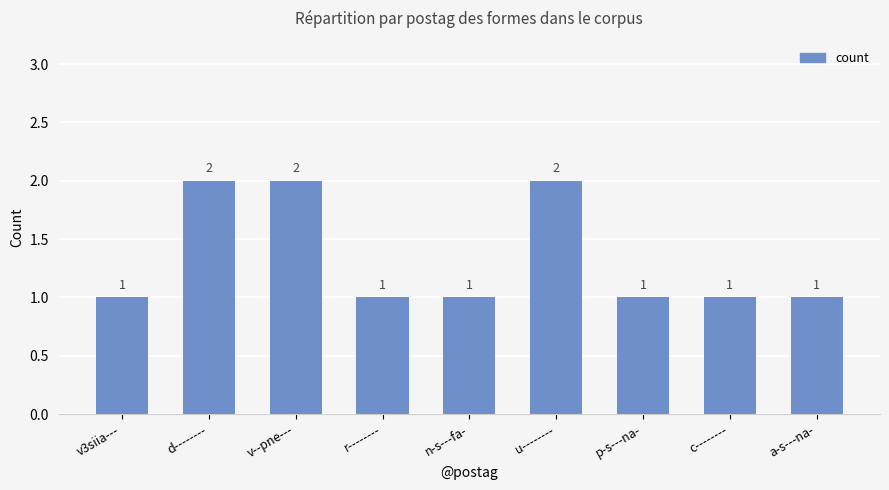

What is the label of the 1st bar from the left?

v3siia---